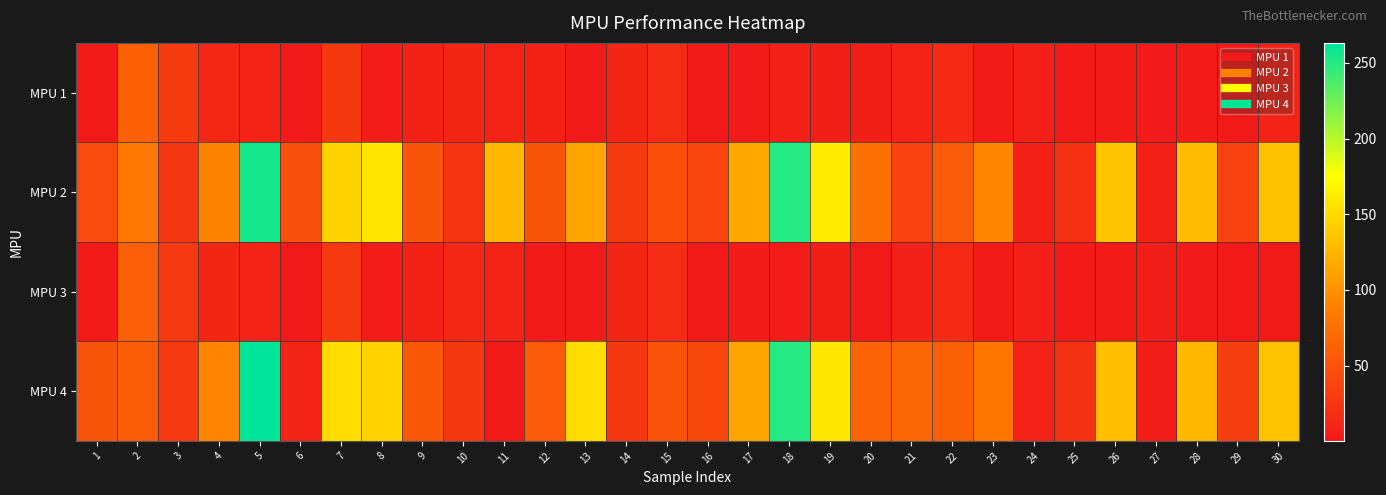

At 25, list the series in order from smallest to largest.

MPU 1, MPU 3, MPU 2, MPU 4